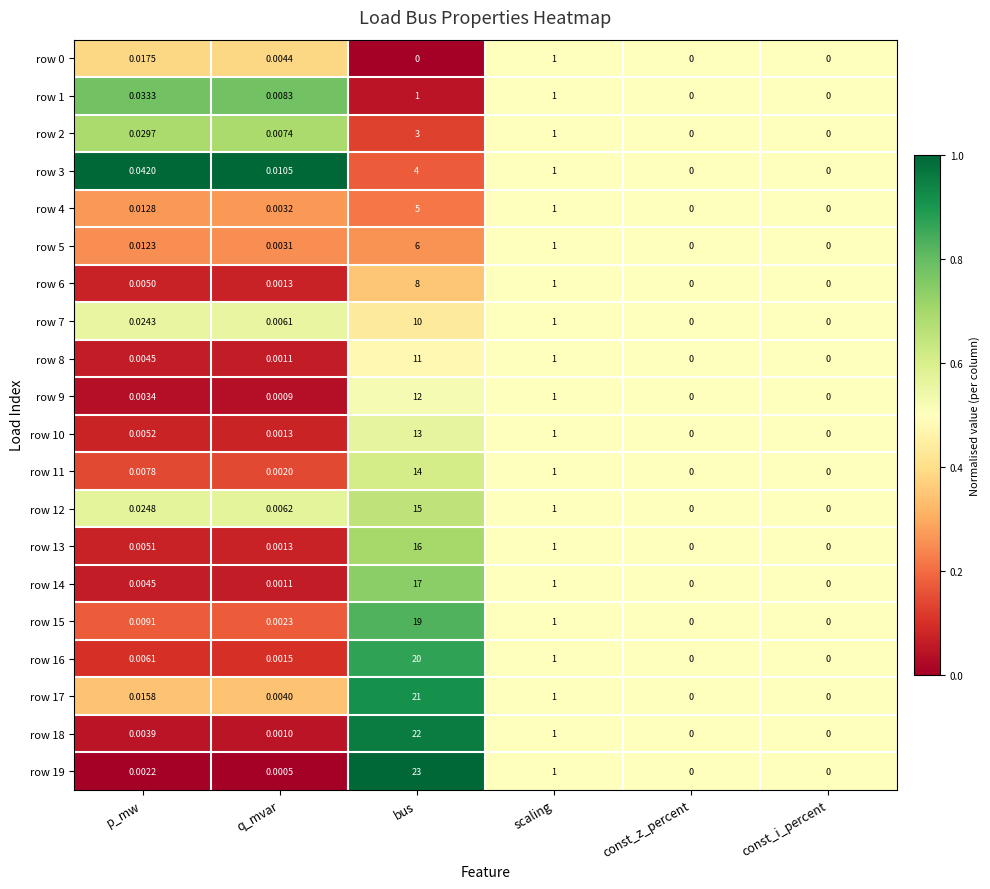

Which label corresponds to the largest value in the chart?

bus